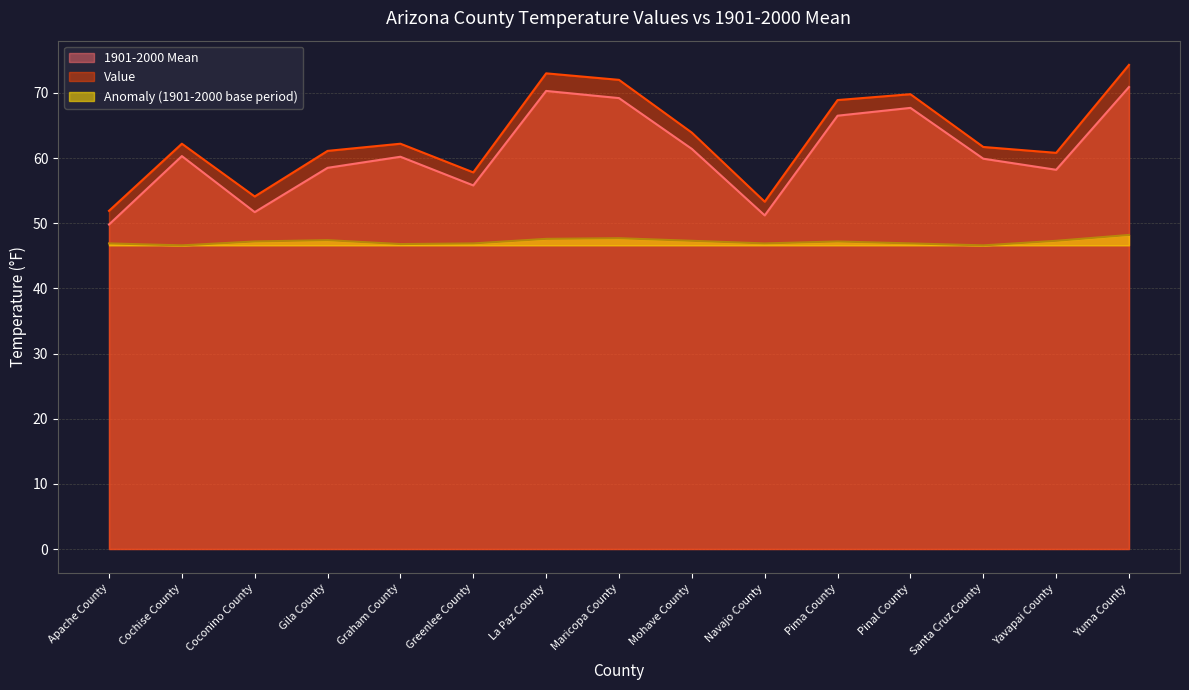

True or false: Anomaly (1901-2000 base period) and 1901-2000 Mean cross at least once.

False